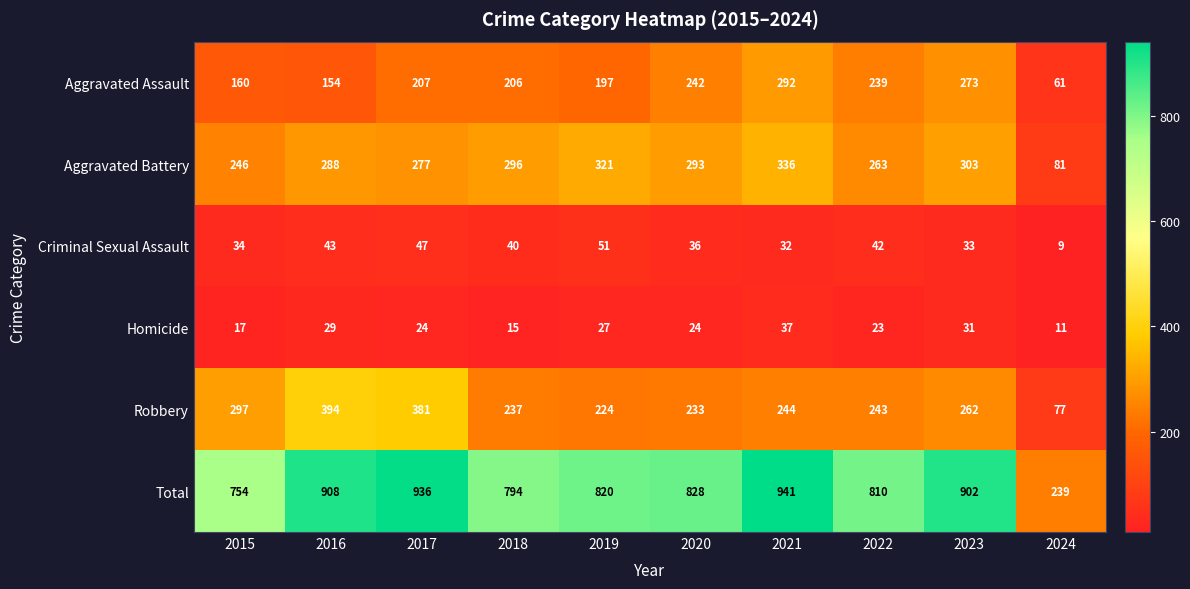

The Criminal Sexual Assault series shows 42 at 2022. True or false?

True